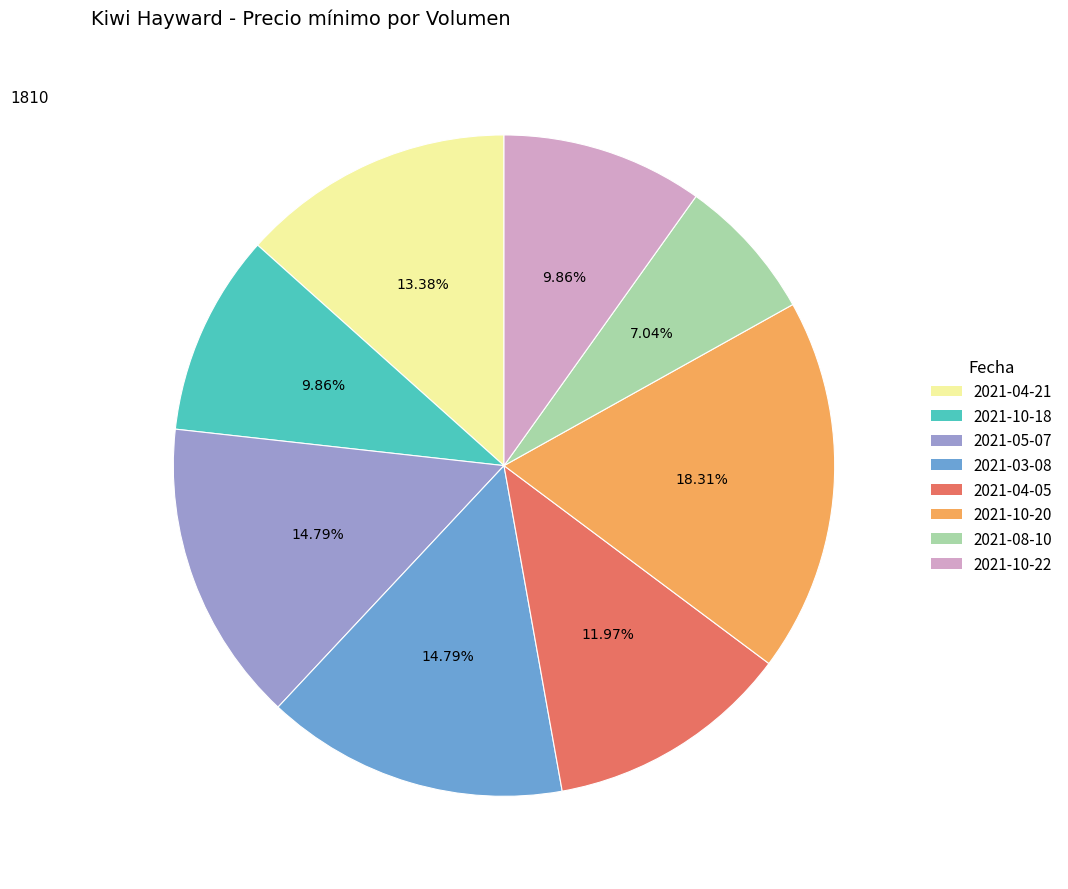

Do 2021-10-22 and 2021-03-08 together represent more than half of the pie?

No